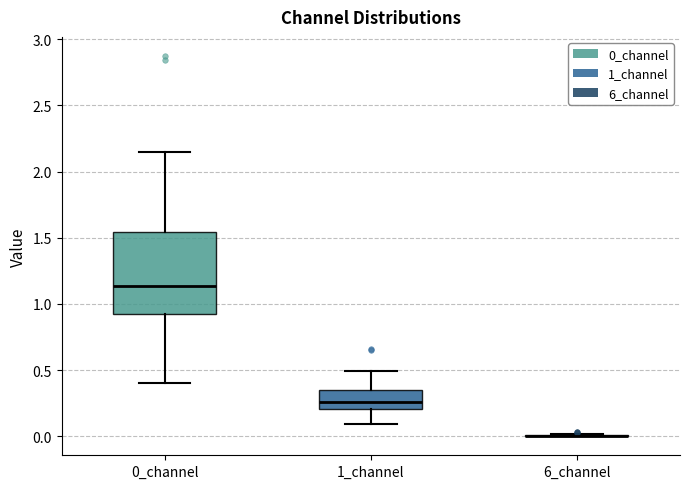

Reading left to right, transcribe this box plot: for each box, give where its median line is, the range the box spans, and where its two whiskers end, as read against the y-axis. The values are not printed on the chart, so give them approximately, as read against the axis.

0_channel: median 1.15, box 0.90 to 1.55, whiskers 0.40 to 2.15
1_channel: median 0.25, box 0.20 to 0.35, whiskers 0.10 to 0.50
6_channel: box collapsed to a line at 0.00, whiskers 0.00 to 0.00